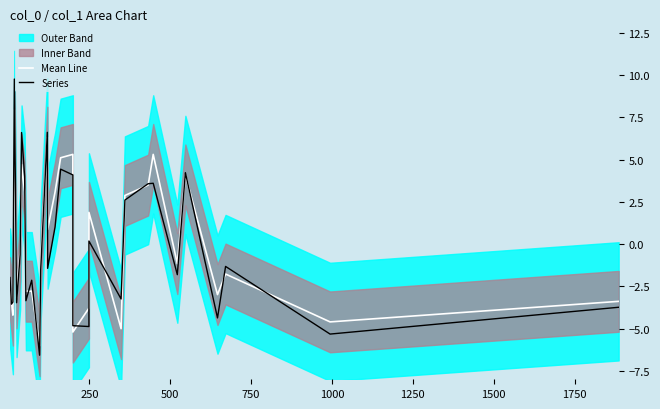

How many values in Series are above zero?

12